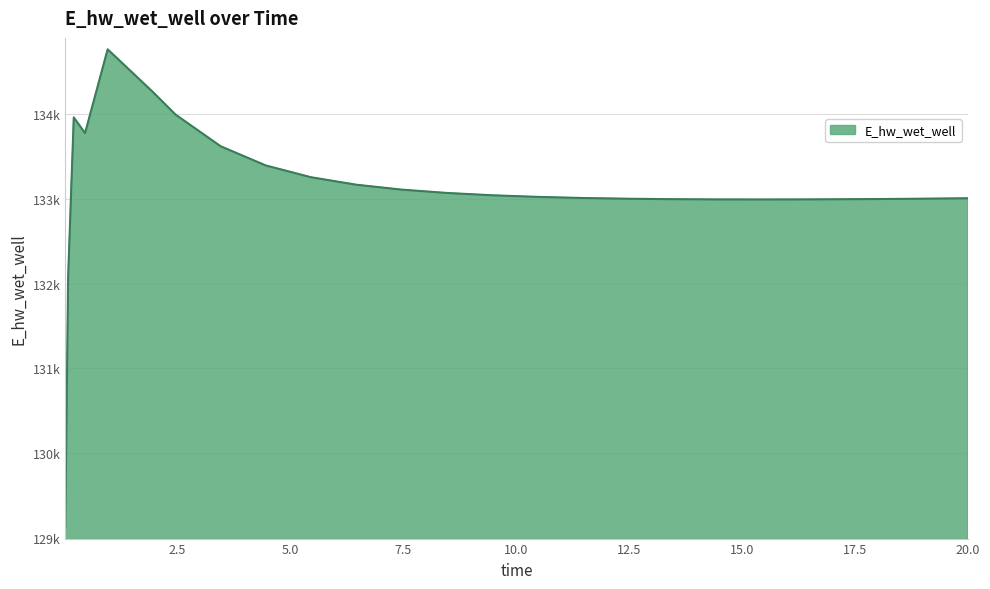

Does the chart have visible grid lines?

Yes